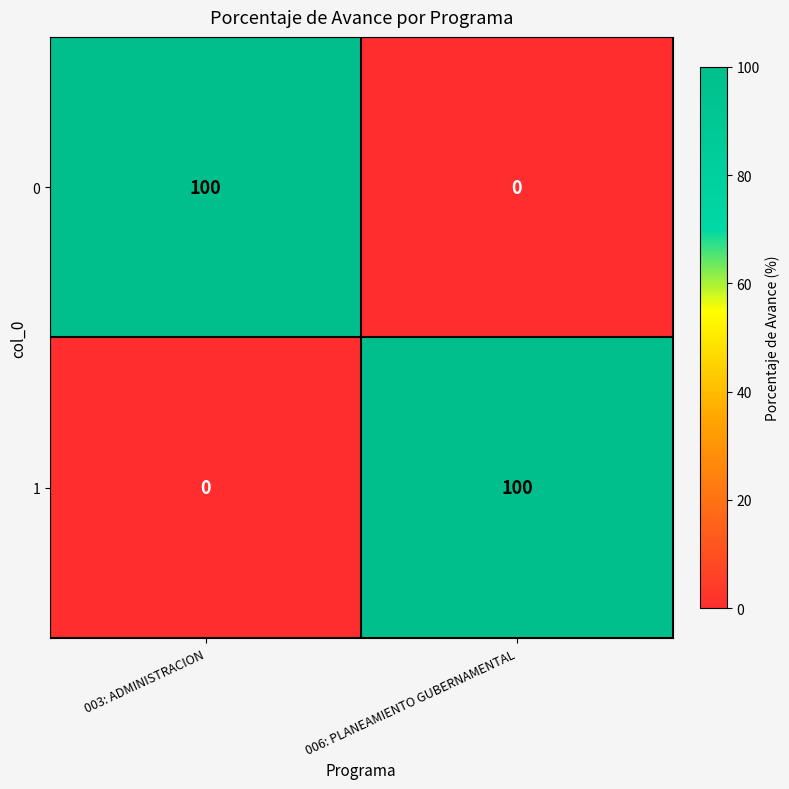

What is the difference between the maximum and minimum values in the 0 series?

100